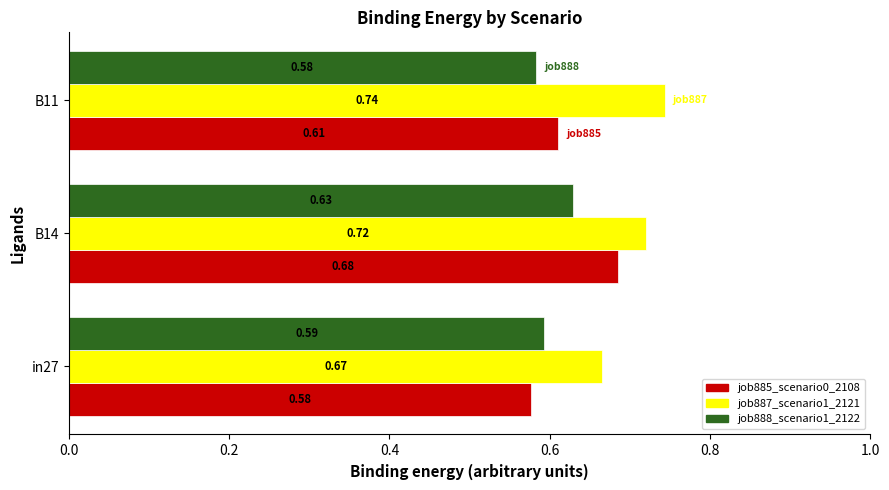

What is the sum of all job888_scenario1_2122 values?

1.8